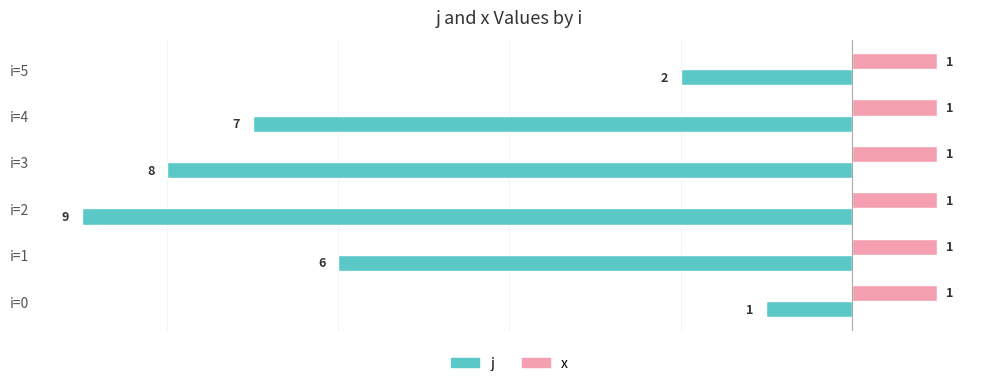

List the series in order of their peak value, lowest first.

j, x